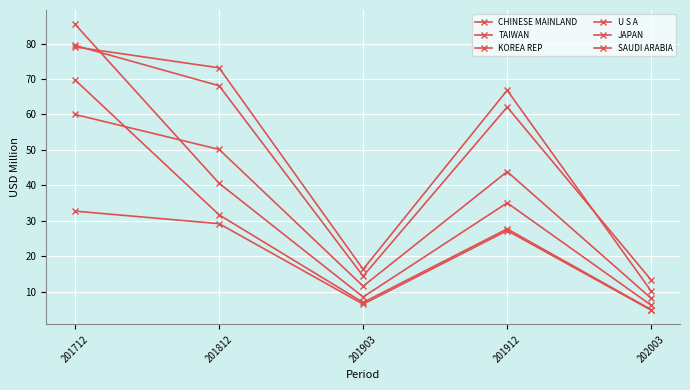

How many categories are shown in the chart?

5